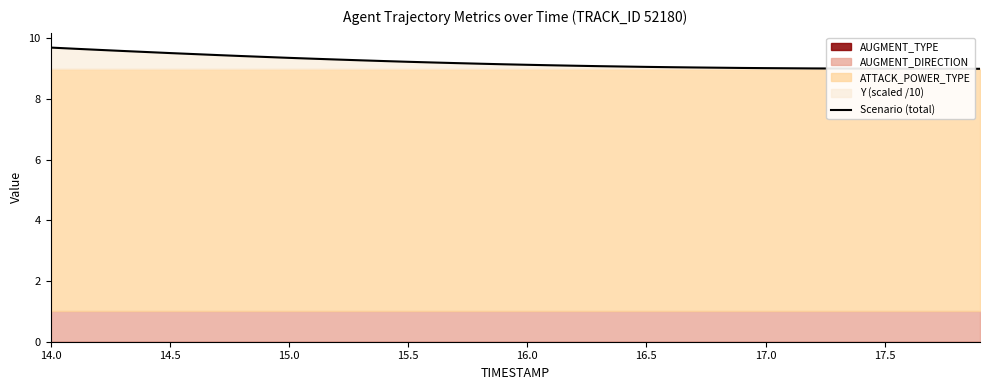

What is the value of the 21st point from the left?

9.1